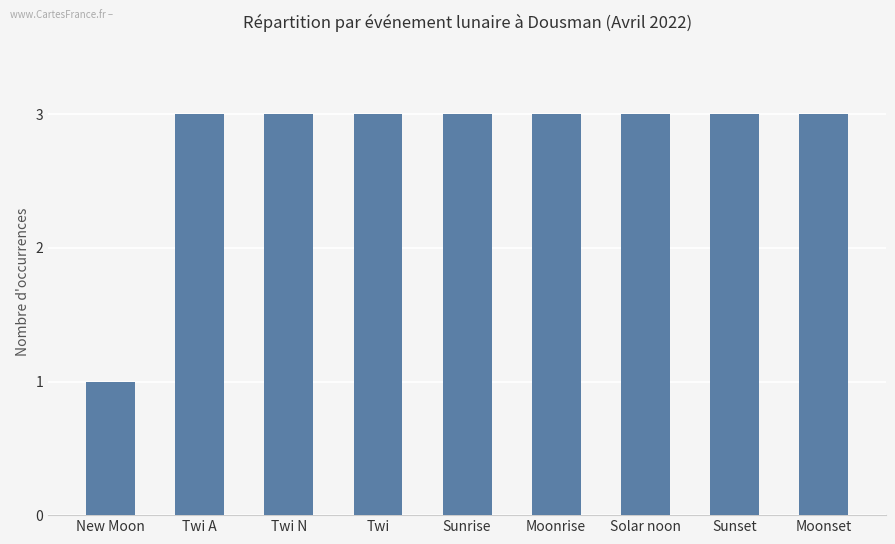

Approximately how many times larger is the value at Twi A compared to Solar noon?

1.0